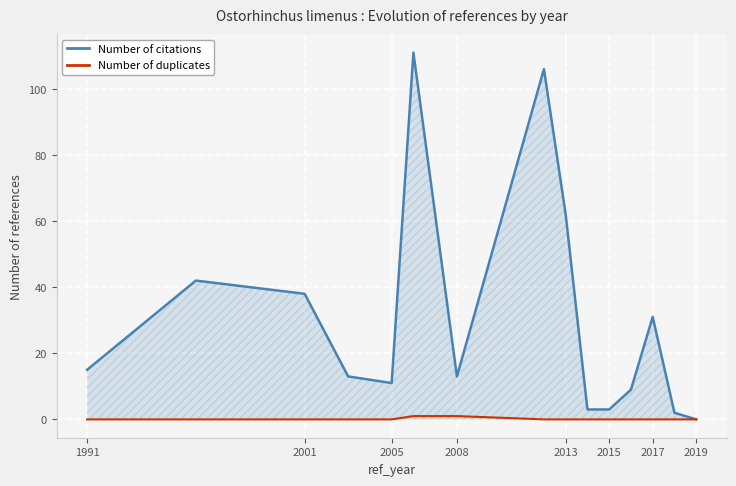

Which series has the largest total across all categories?

Number of citations